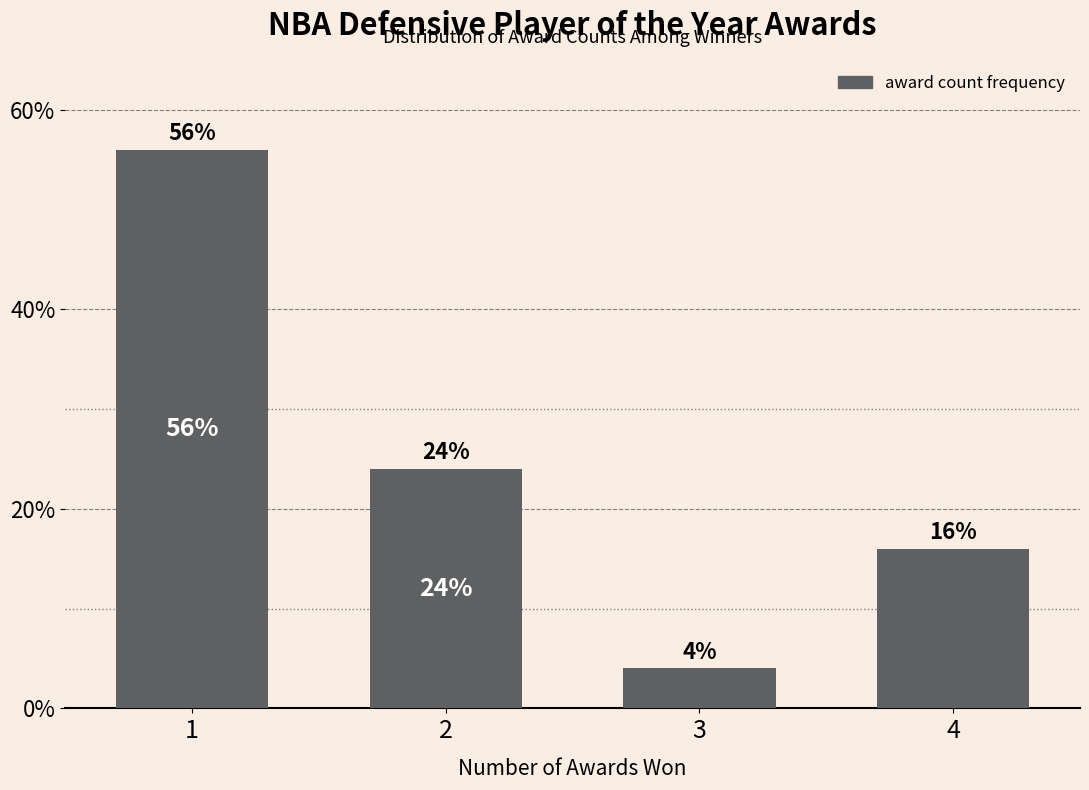

Reading left to right, extract all data points from this chart.

56.0	24.0	4.0	16.0